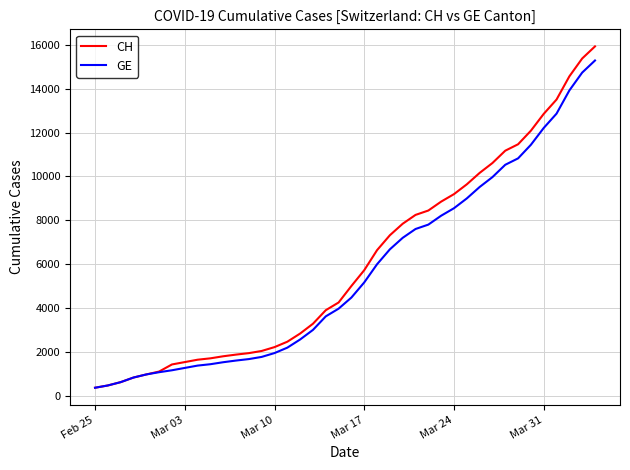

Which series has the widest spread of values?

CH